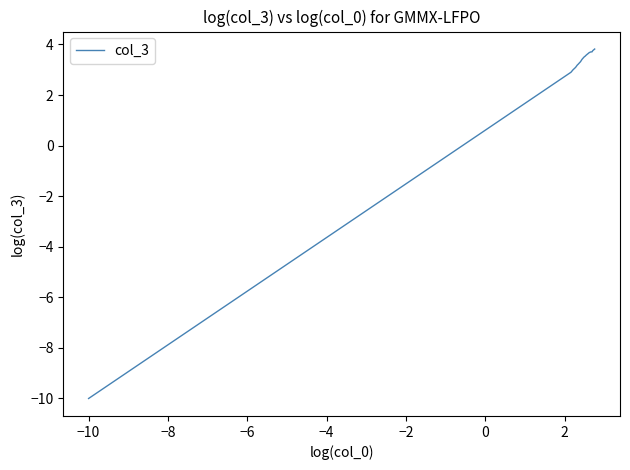

What is the difference between the maximum and minimum values?

13.8